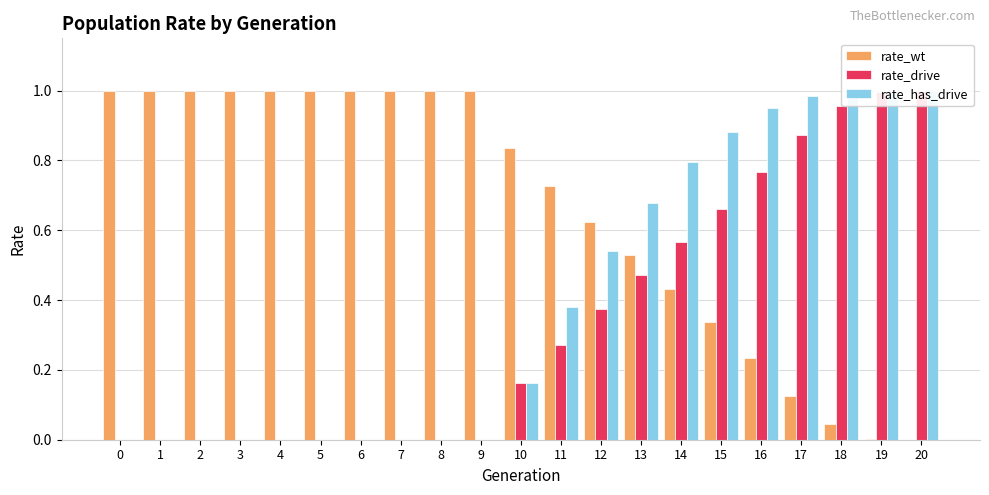

What is the maximum value shown in the chart?

1.0